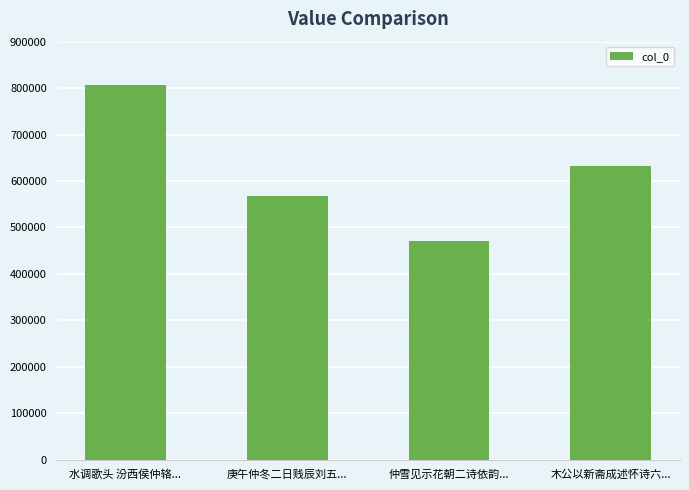

List the labels in order of value, smallest first.

仲雪见示花朝二诗依韵..., 庚午仲冬二日贱辰刘五..., 木公以新斋成述怀诗六..., 水调歌头 汾西侯仲辂...